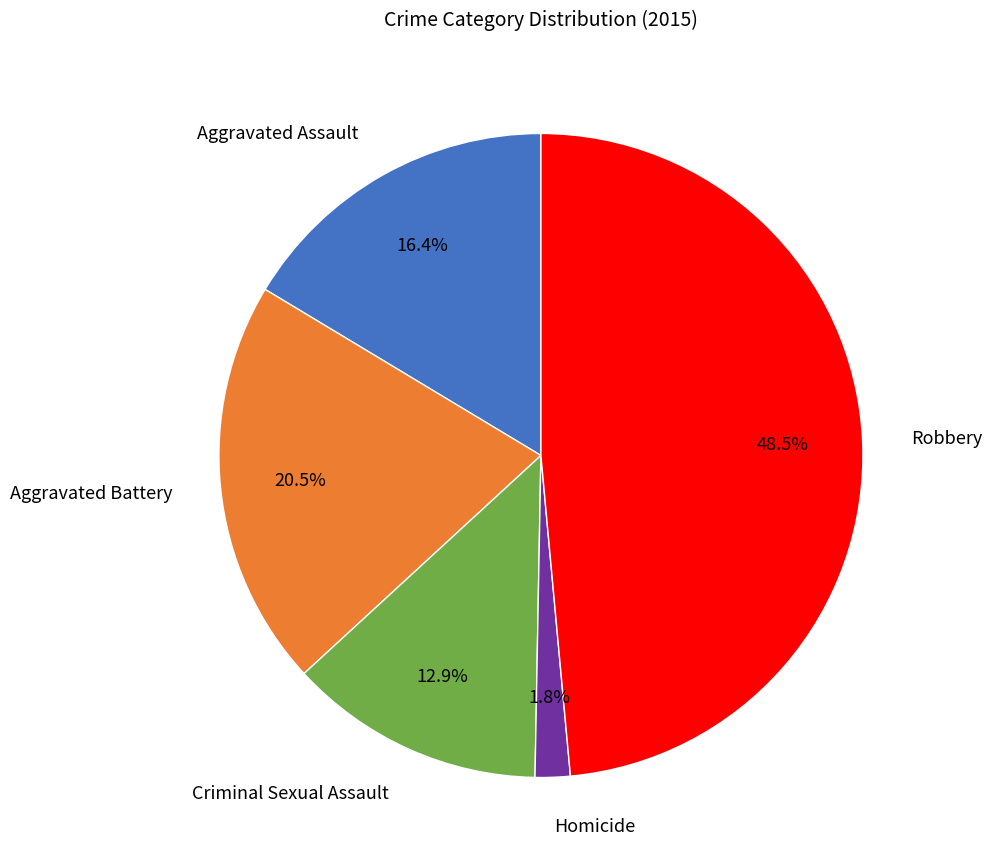

Which slice is the largest?

Robbery